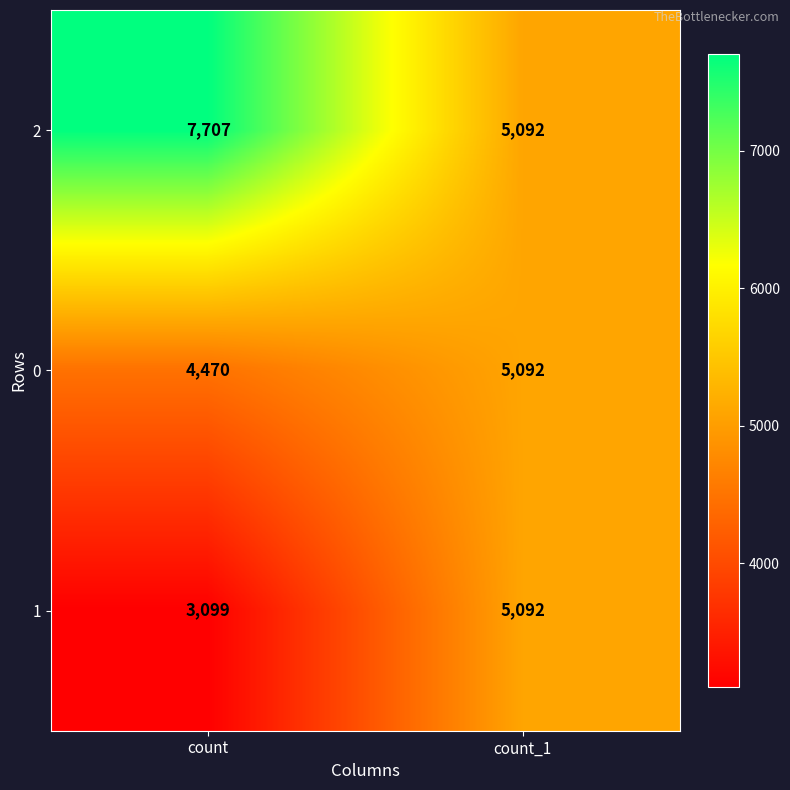

Rank the series at count from highest to lowest value.

2, 0, 1